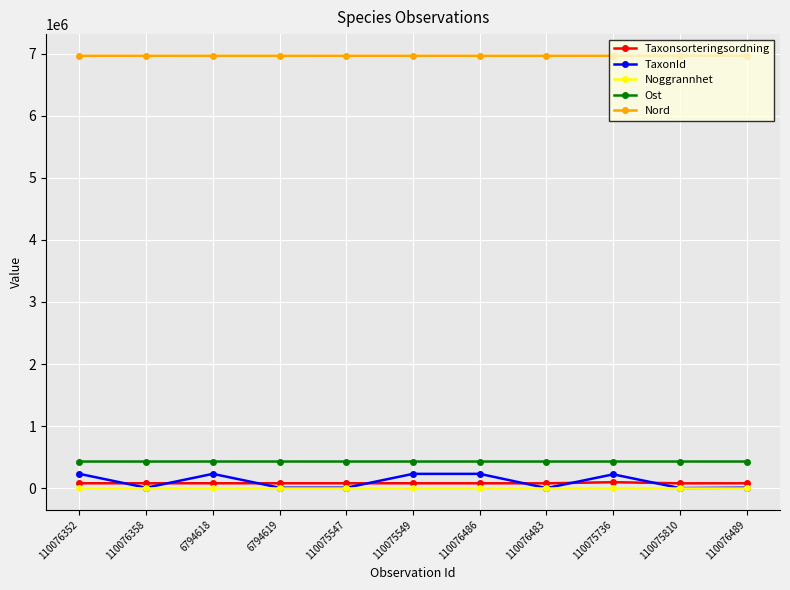

The TaxonId series shows 6453 at 110075547. True or false?

True